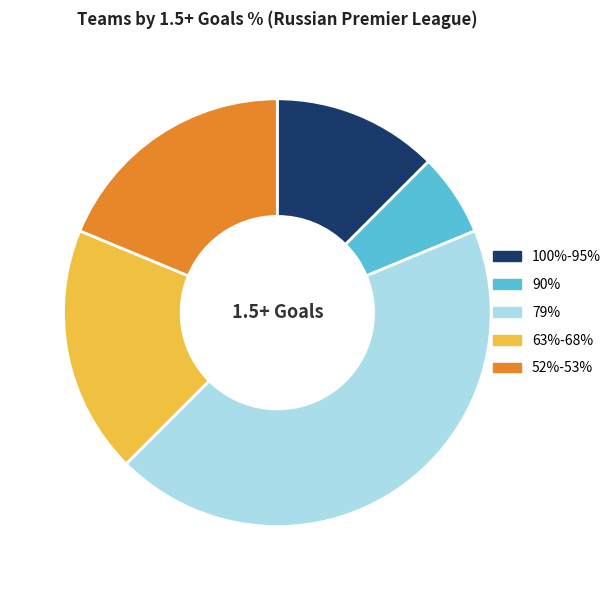

What is the smallest slice in the pie chart?

90%